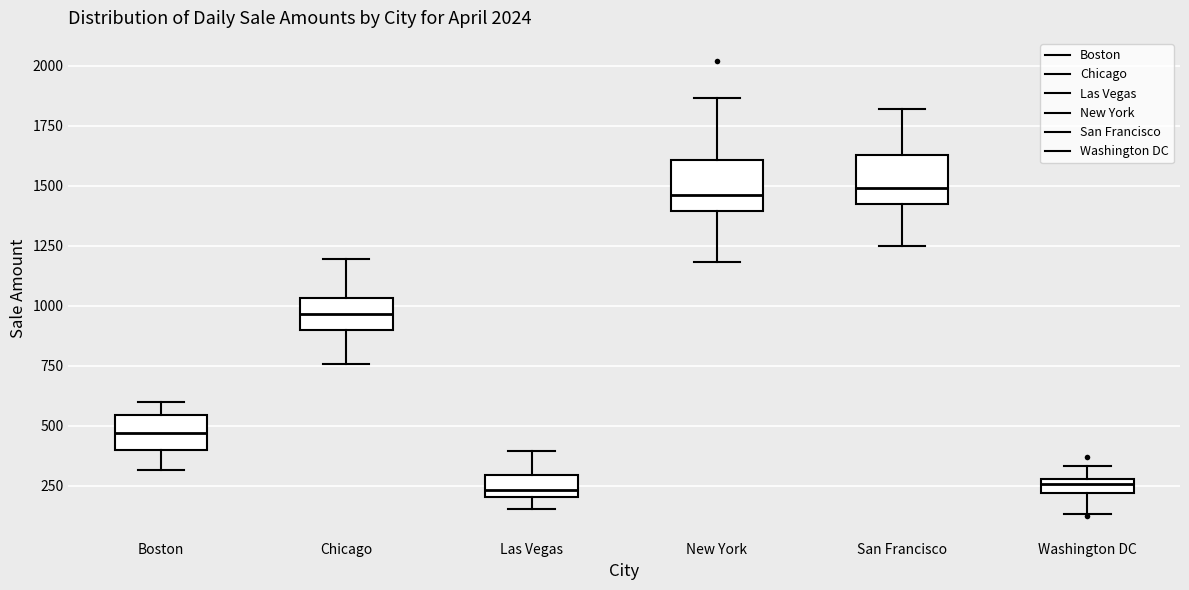

Where does the upper whisker of the box for San Francisco end on the y-axis? The values are not printed on the chart, so give them approximately, as read against the axis.

1800